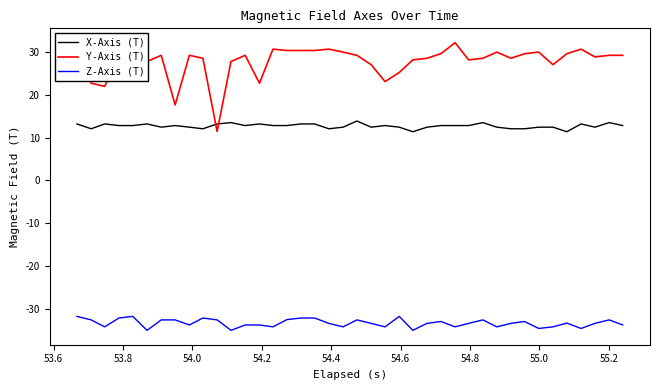

Is this an area chart (filled region under the line)?

No